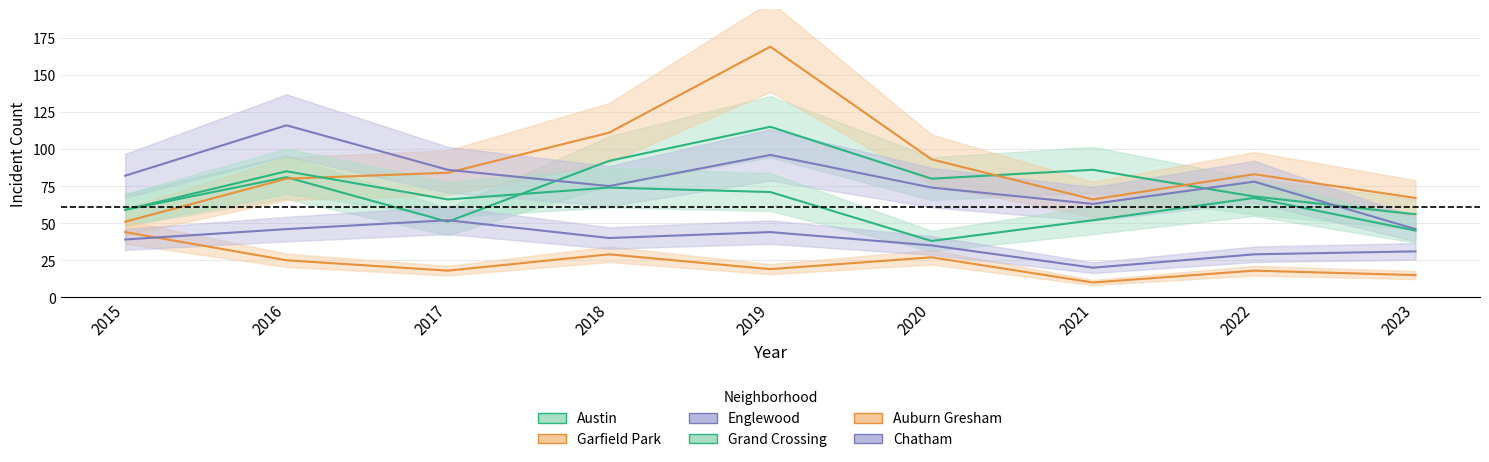

Where is the first local maximum for Garfield Park?

2019